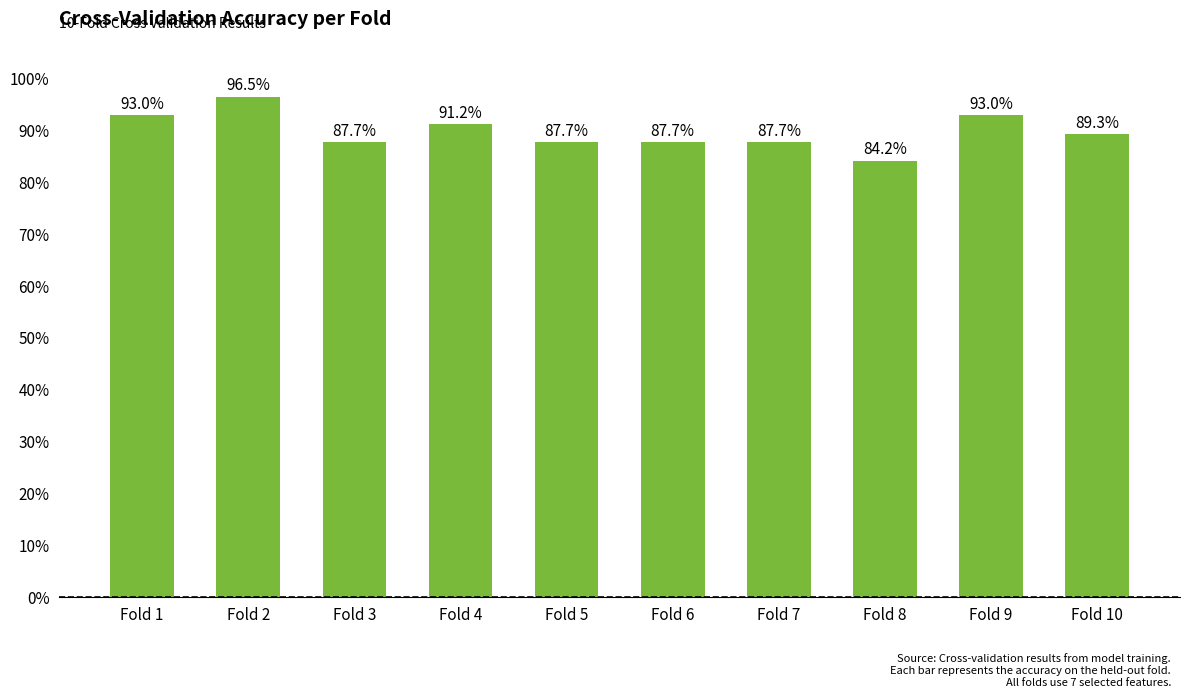

Does the chart contain any negative values?

No